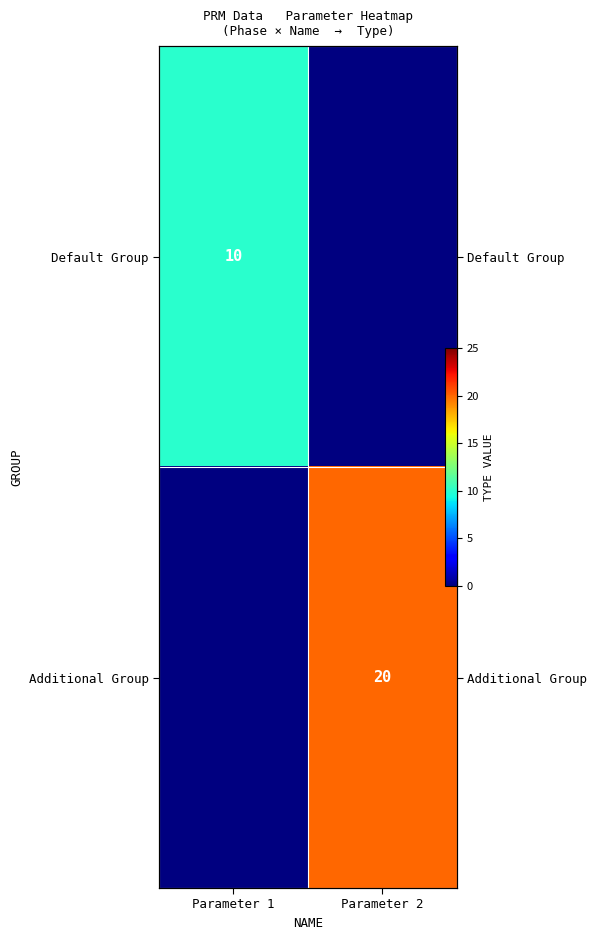

How many distinct data groups are displayed?

2